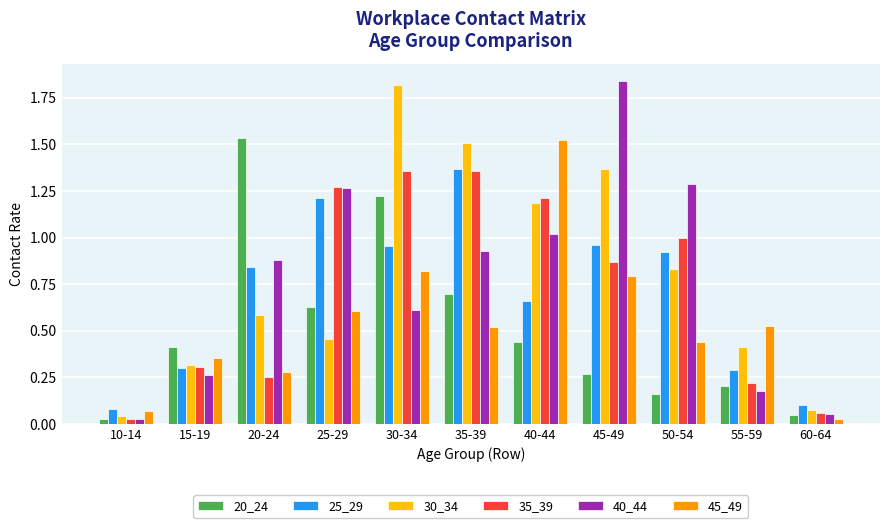

What are all the series names shown in the legend?

20_24, 25_29, 30_34, 35_39, 40_44, 45_49